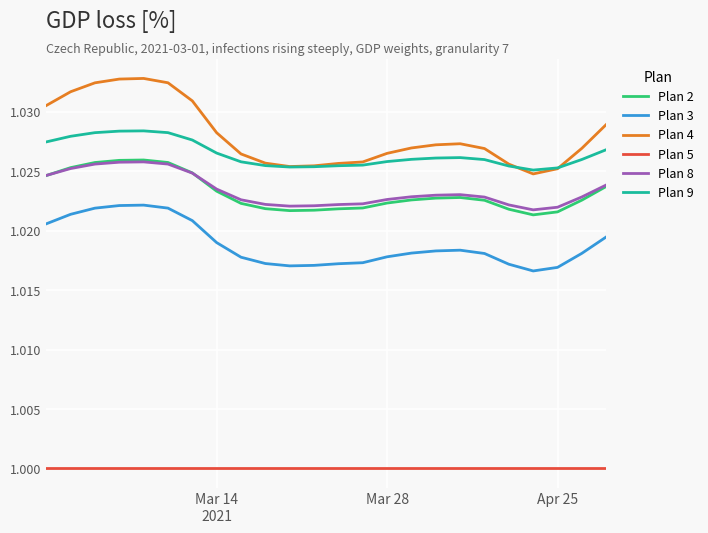

Which series has the widest spread of values?

Plan 4